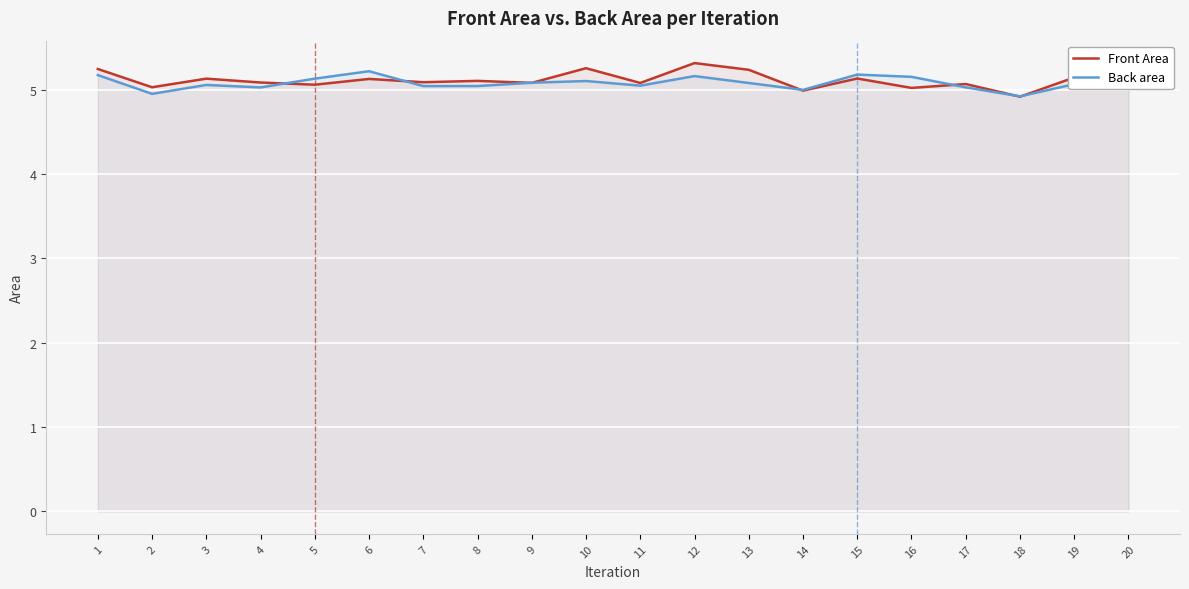

Where does the Back area series first go above 5?

1